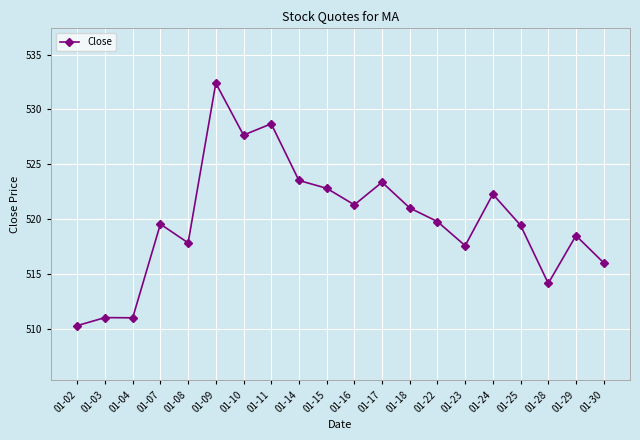

What is the average value?

519.9